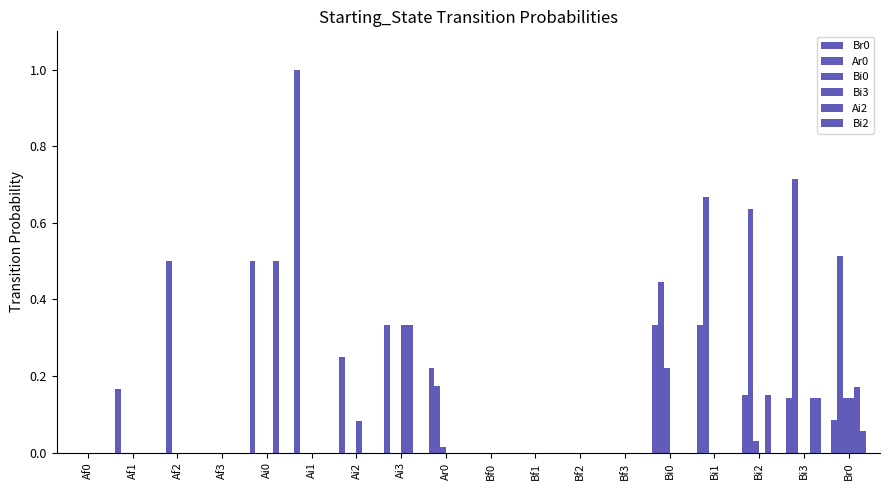

How many series are shown in this chart?

6